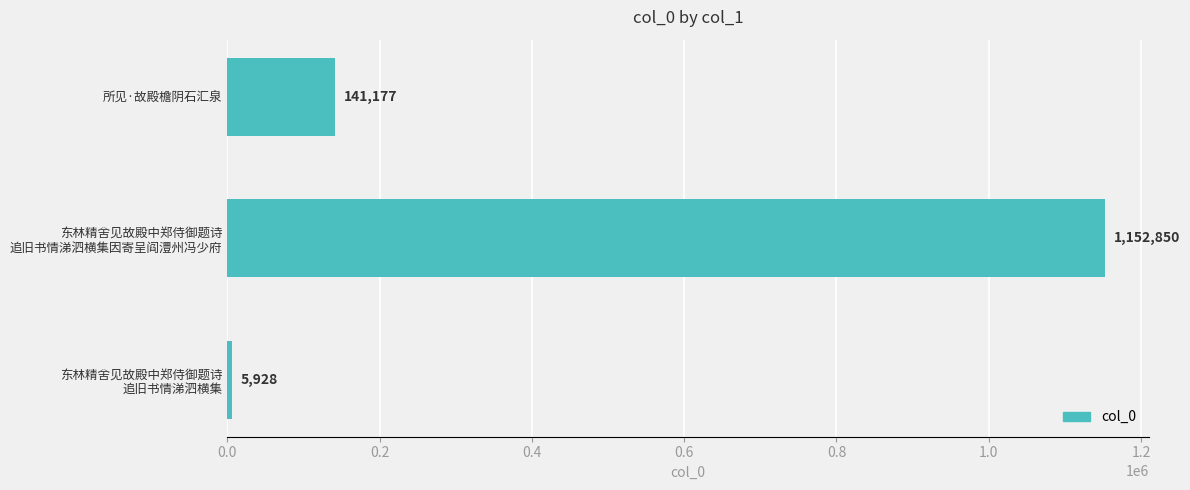

Reading bottom to top, what are all the values shown in this chart?

5928	1152850	141177